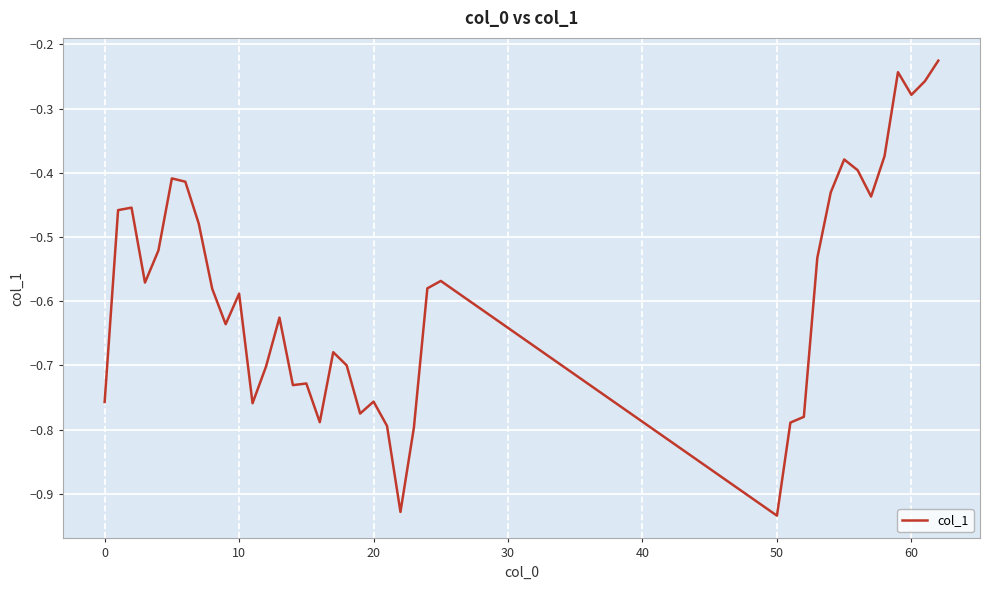

What is the difference between the maximum and minimum values?

0.7